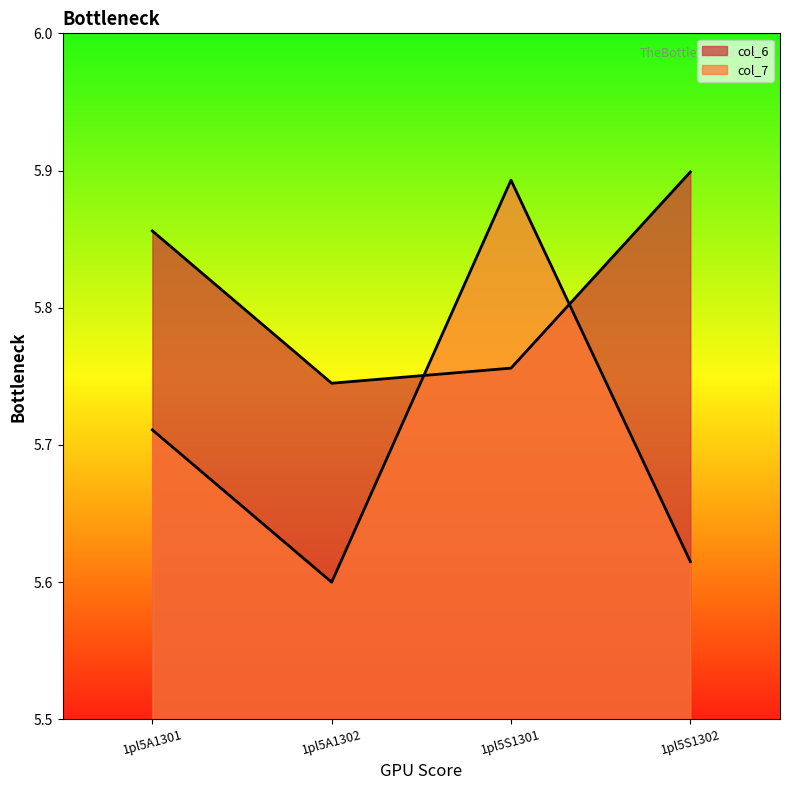

What is the maximum value for col_6?

5.9